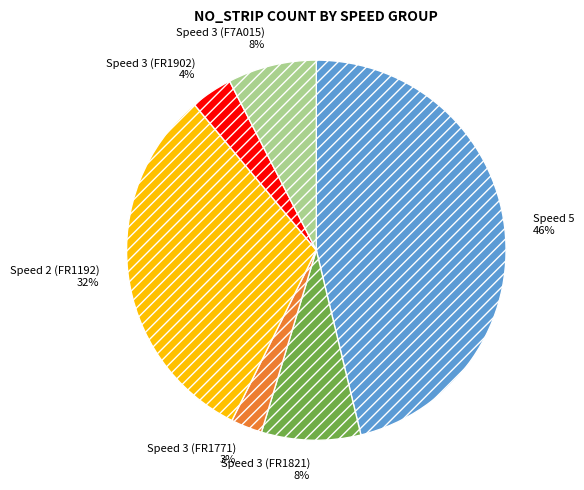

What percentage is the Speed 5 slice, to the nearest percent?

46%